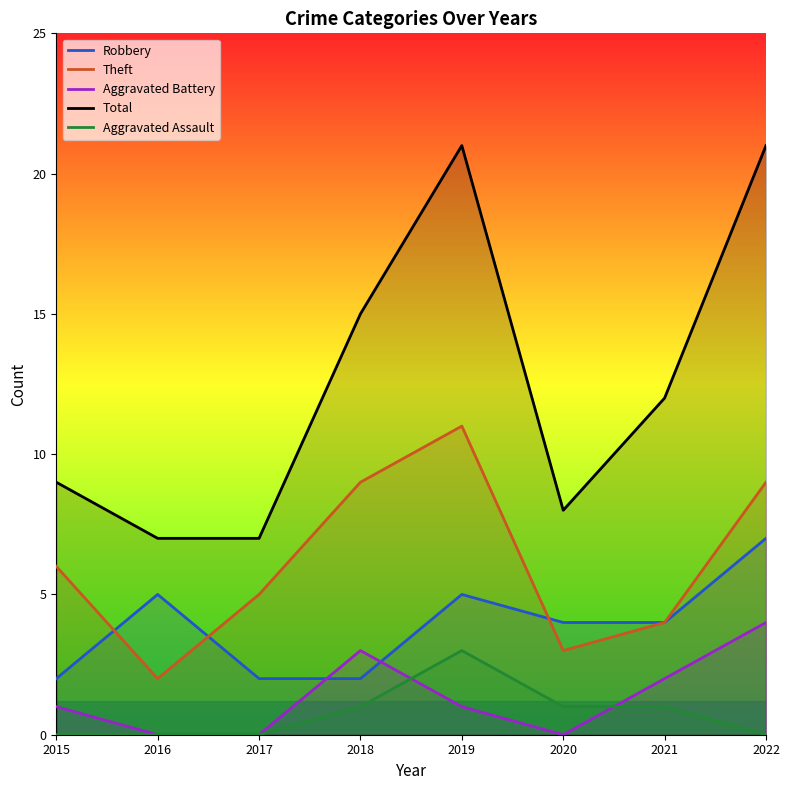

At how many categories does at least one series exceed 2?

8